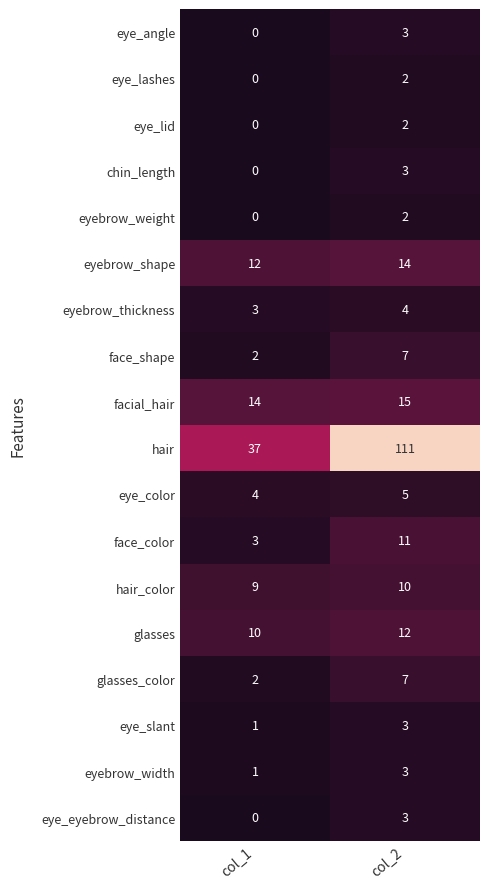

Which series has the largest total across all categories?

hair